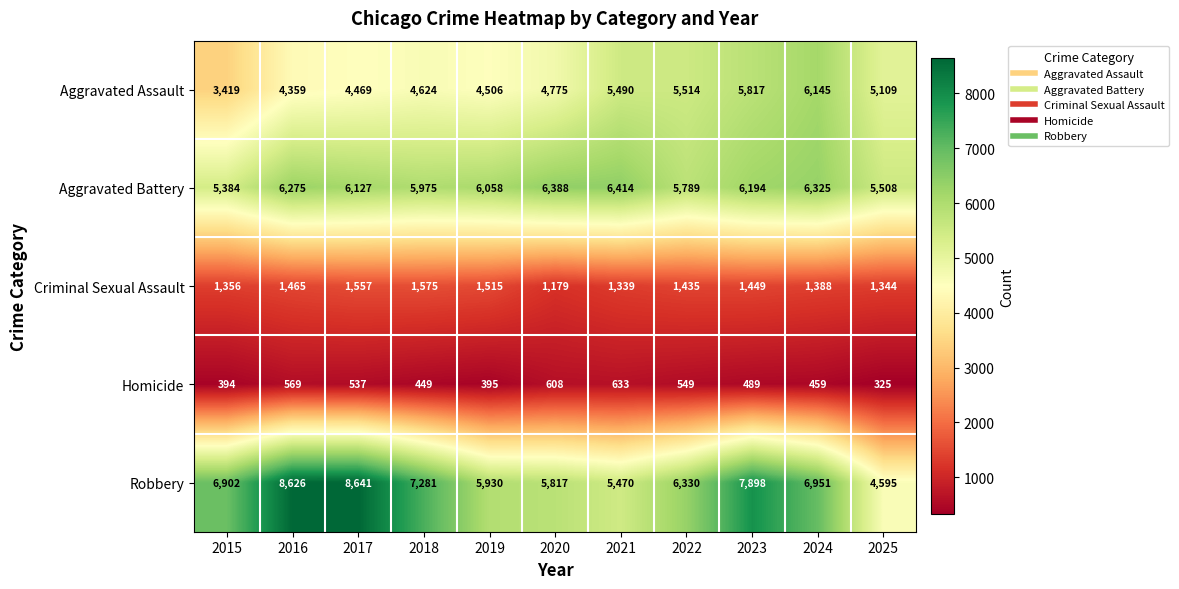

Is it true that Robbery equals 8595 at 2022?

False